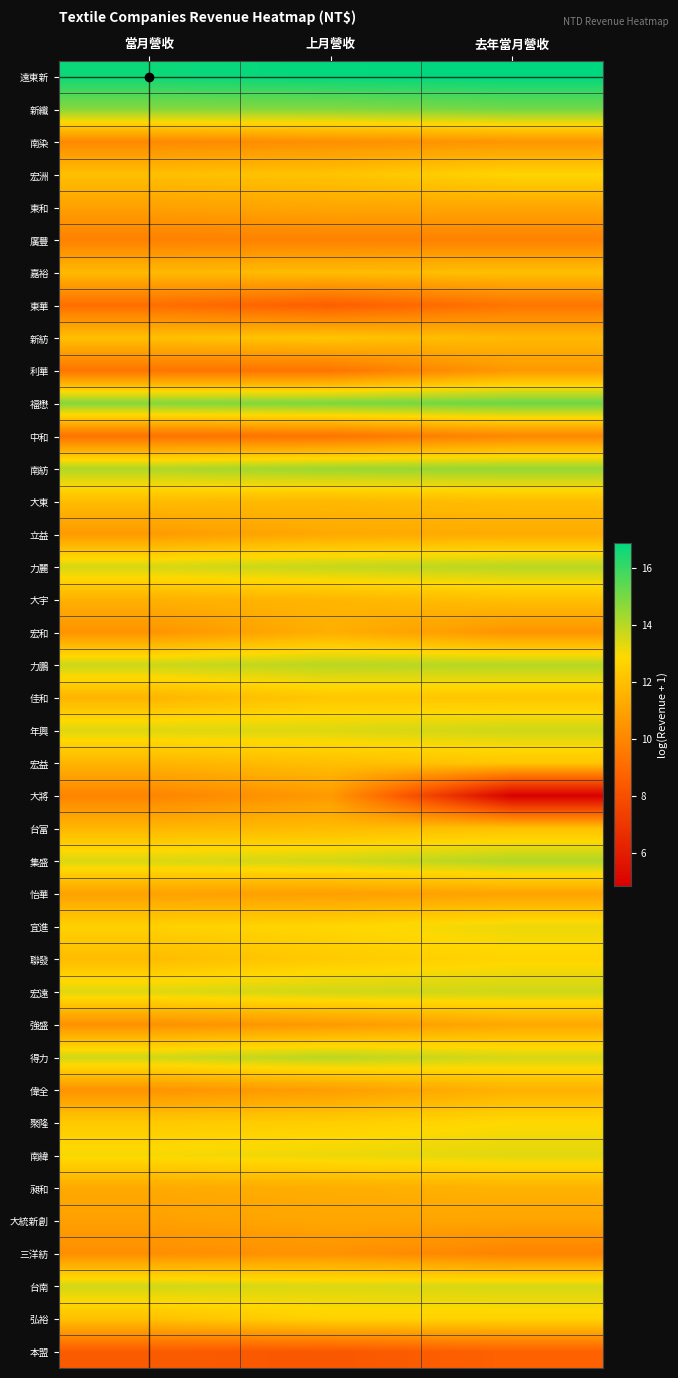

What is the greatest value displayed?

16.9